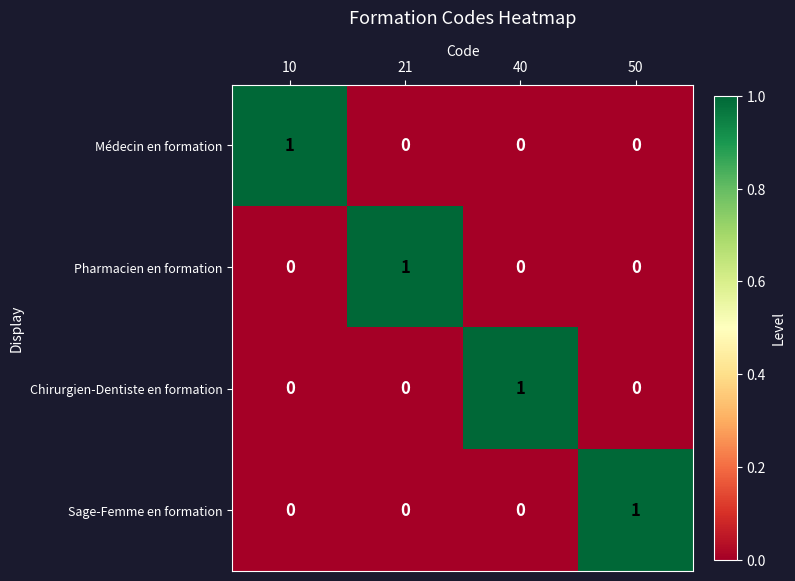

Reading right to left, extract all data points from this chart.

Médecin en formation: 50=0	40=0	21=0	10=1
Pharmacien en formation: 50=0	40=0	21=1	10=0
Chirurgien-Dentiste en formation: 50=0	40=1	21=0	10=0
Sage-Femme en formation: 50=1	40=0	21=0	10=0